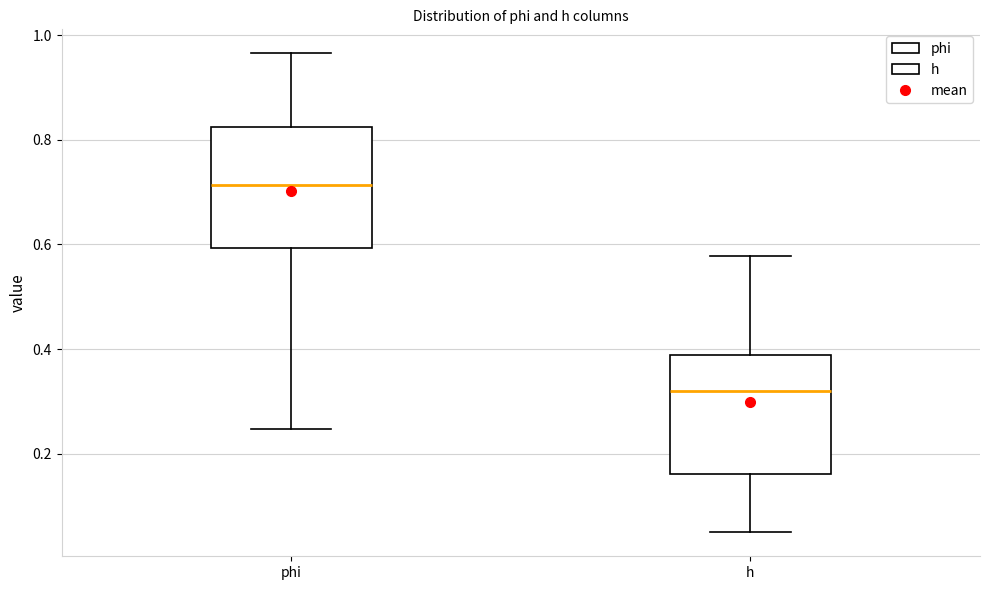

Reading left to right, transcribe this box plot: for each box, give where its median line is, the range the box spans, and where its two whiskers end, as read against the y-axis. The values are not printed on the chart, so give them approximately, as read against the axis.

phi: median 0.72, box 0.60 to 0.82, whiskers 0.24 to 0.96
h: median 0.32, box 0.16 to 0.38, whiskers 0.04 to 0.58